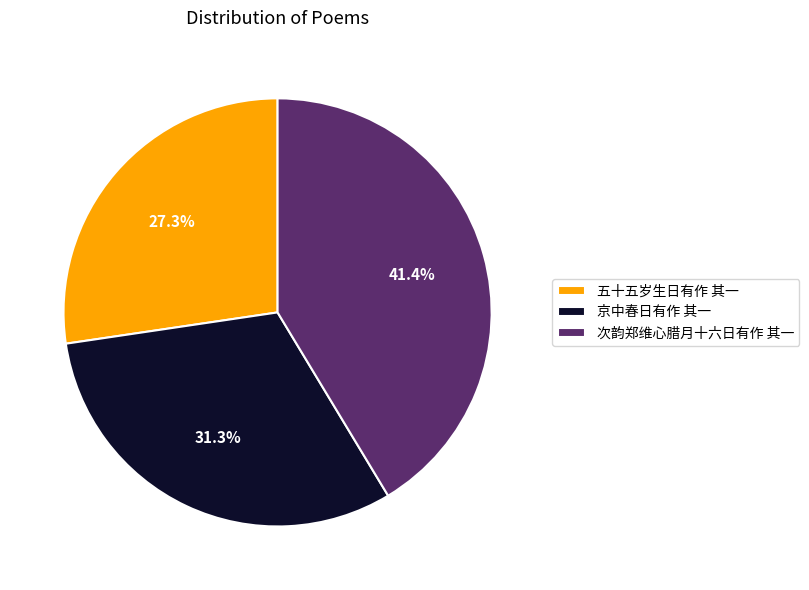

What percentage is the 次韵郑维心腊月十六日有作 其一 slice, to the nearest percent?

41%